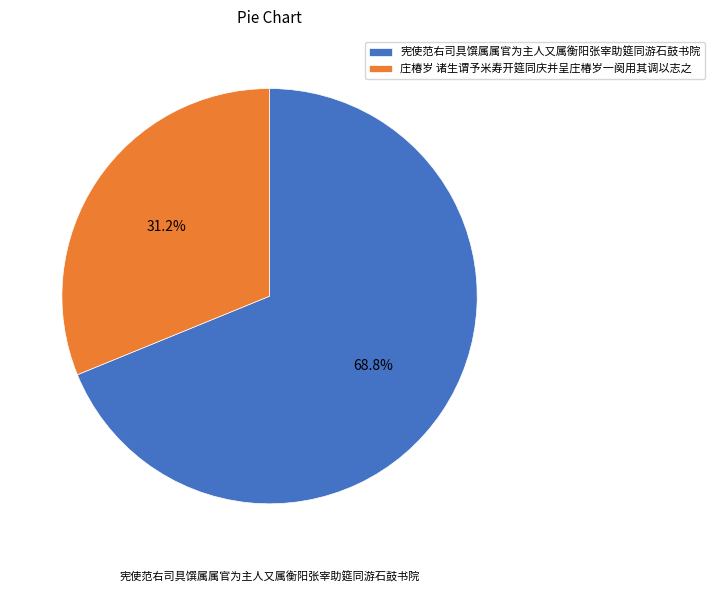

To the nearest percent, what is the combined percentage of 庄椿岁 诸生谓予米寿开筵同庆并呈庄椿岁一阕用其调以志之 and 宪使范右司具馔属属官为主人又属衡阳张宰助筵同游石鼓书院?

100%